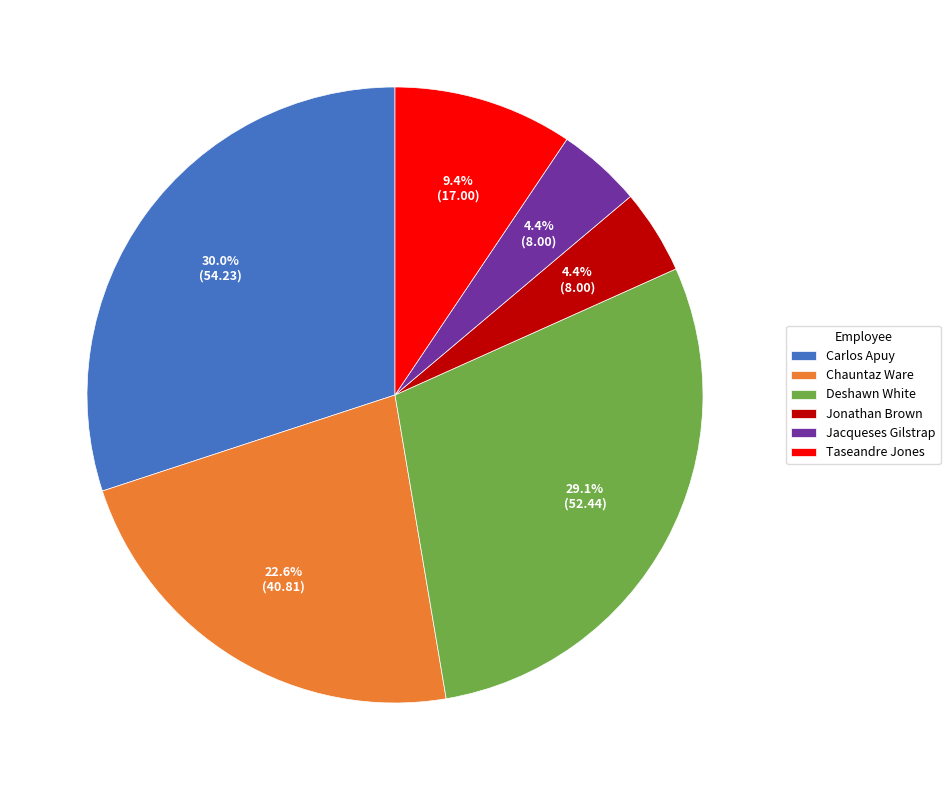

Which slice is the largest?

Carlos Apuy